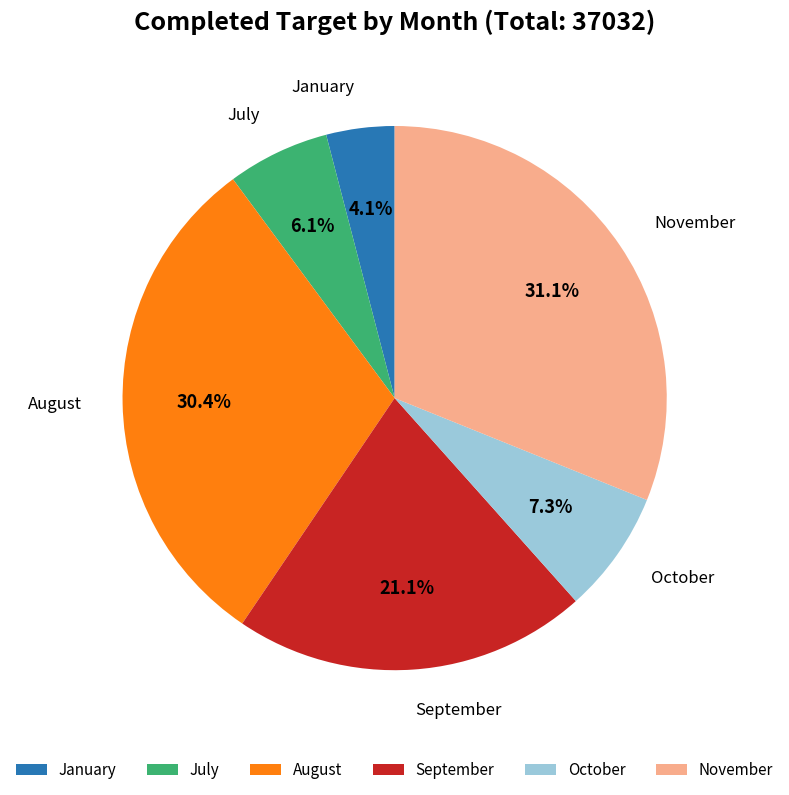

Combined, do October and November account for over 50%?

No